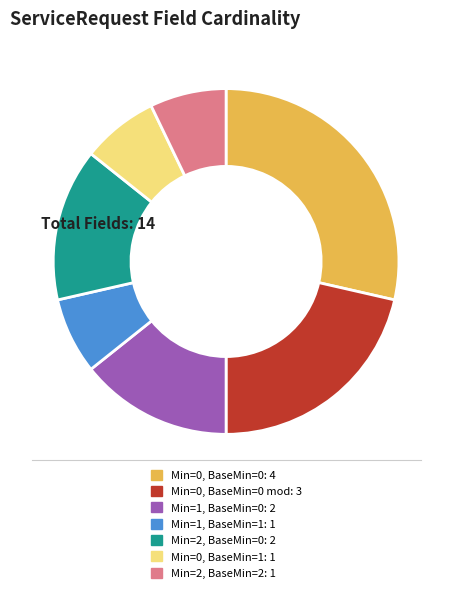

Is there a majority slice in this chart?

No